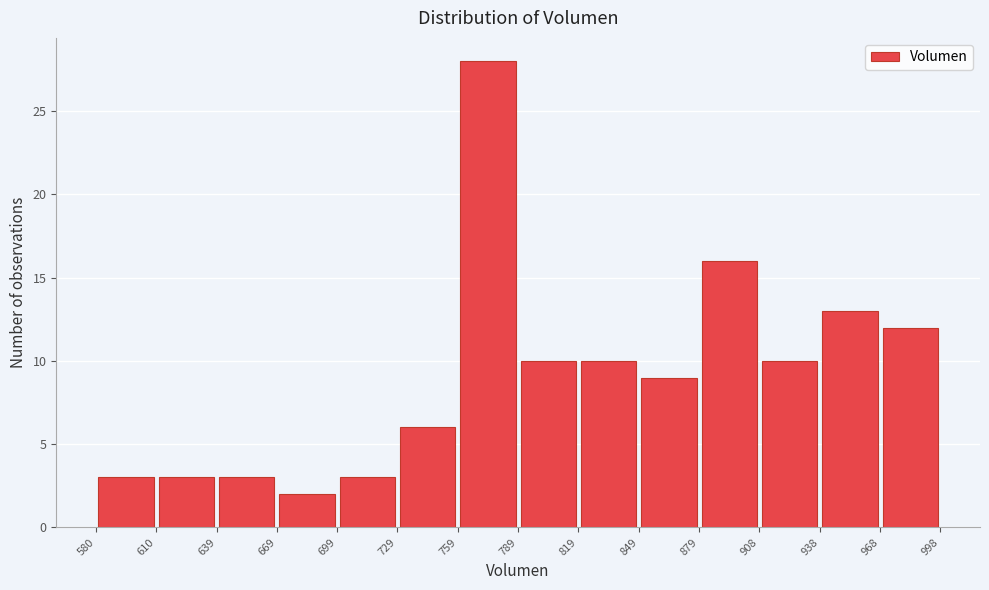

How tall is the bar that spans 968 to 998 on the x-axis? The values are not printed on the chart, so give them approximately, as read against the axis.

12